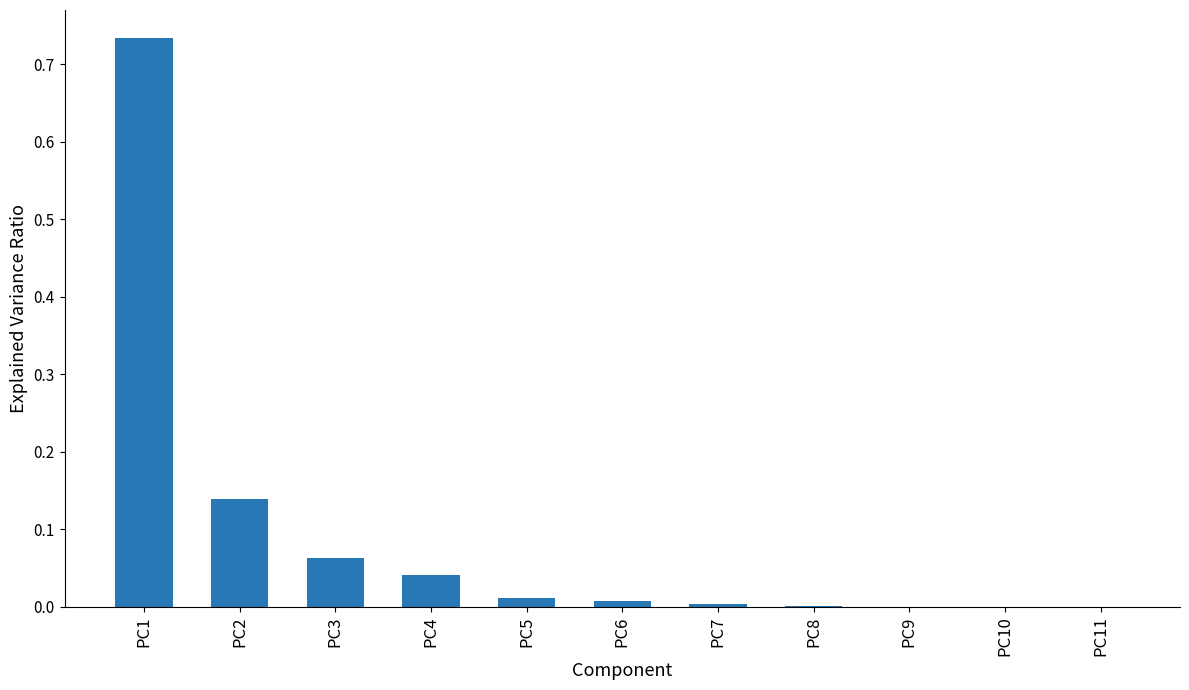

At which category does the chart reach its peak across all series?

PC1